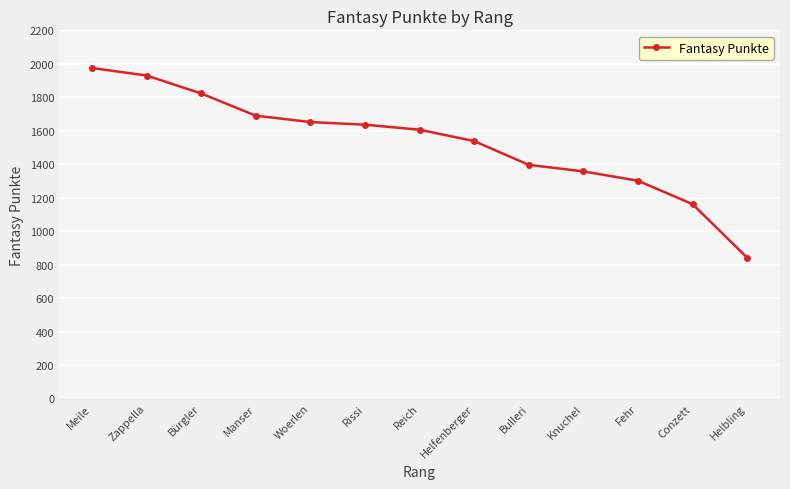

What is the label of the 8th point from the right?

Rissi